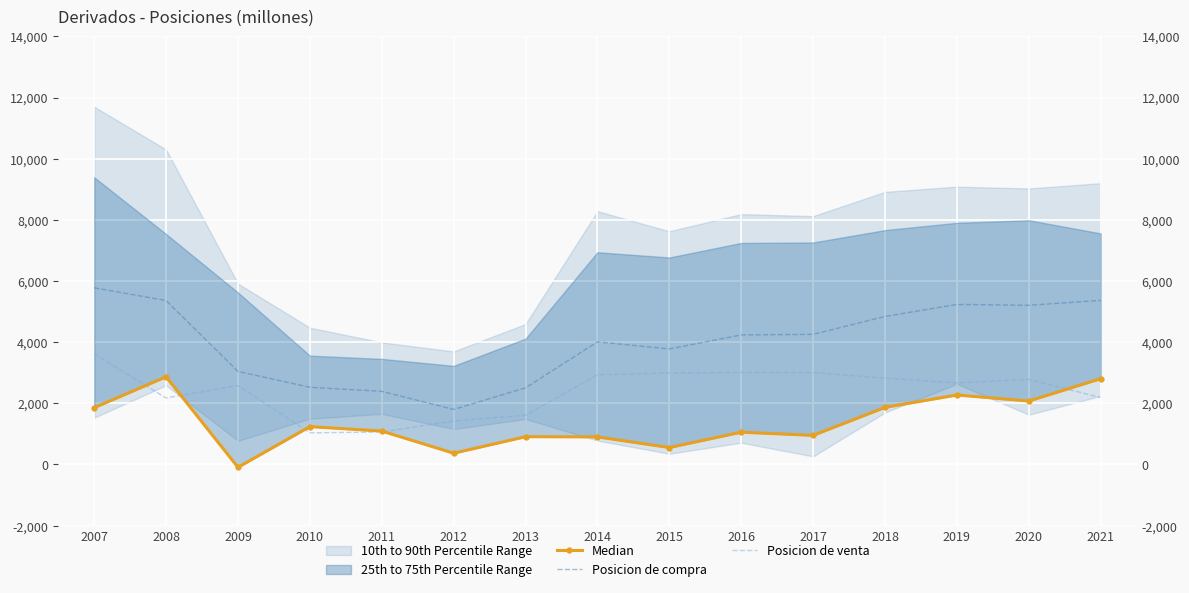

How many categories are shown in the chart?

15